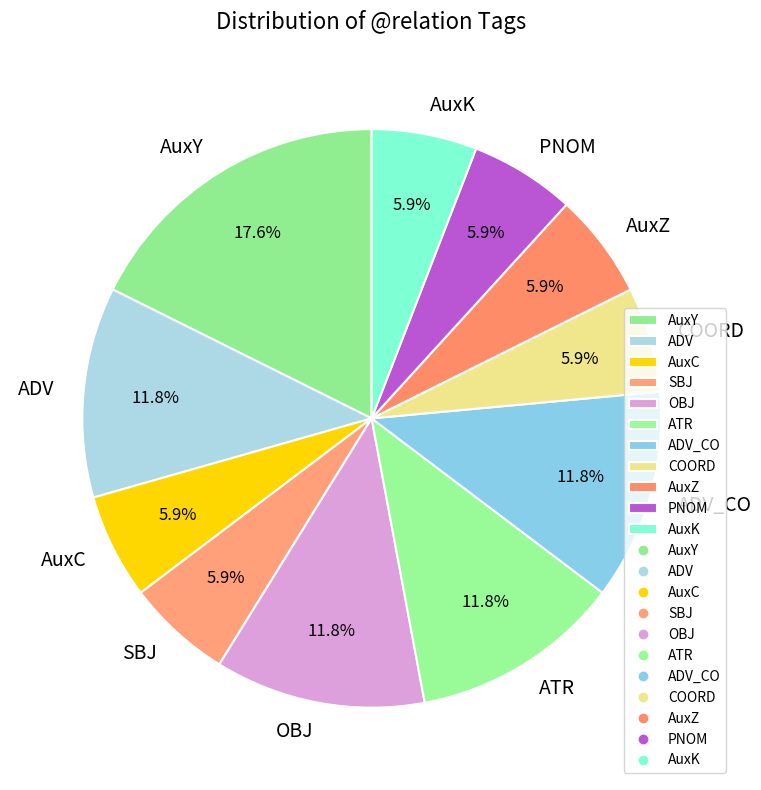

Between AuxY and SBJ, which is larger?

AuxY